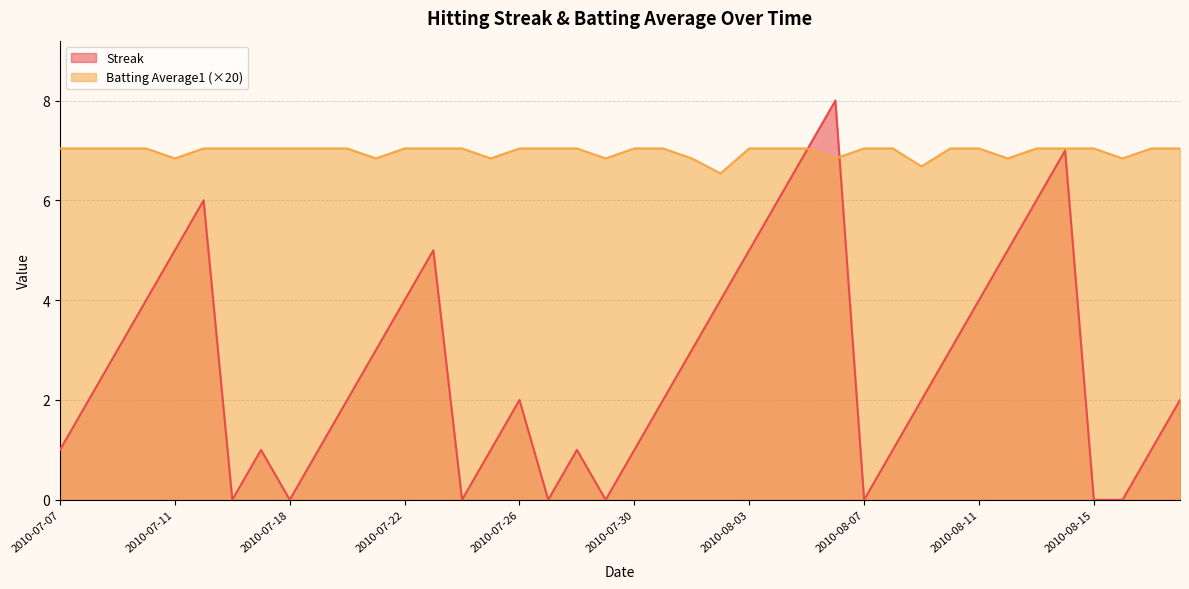

At which category does Batting Average1 reach its first local valley?

2010-07-11